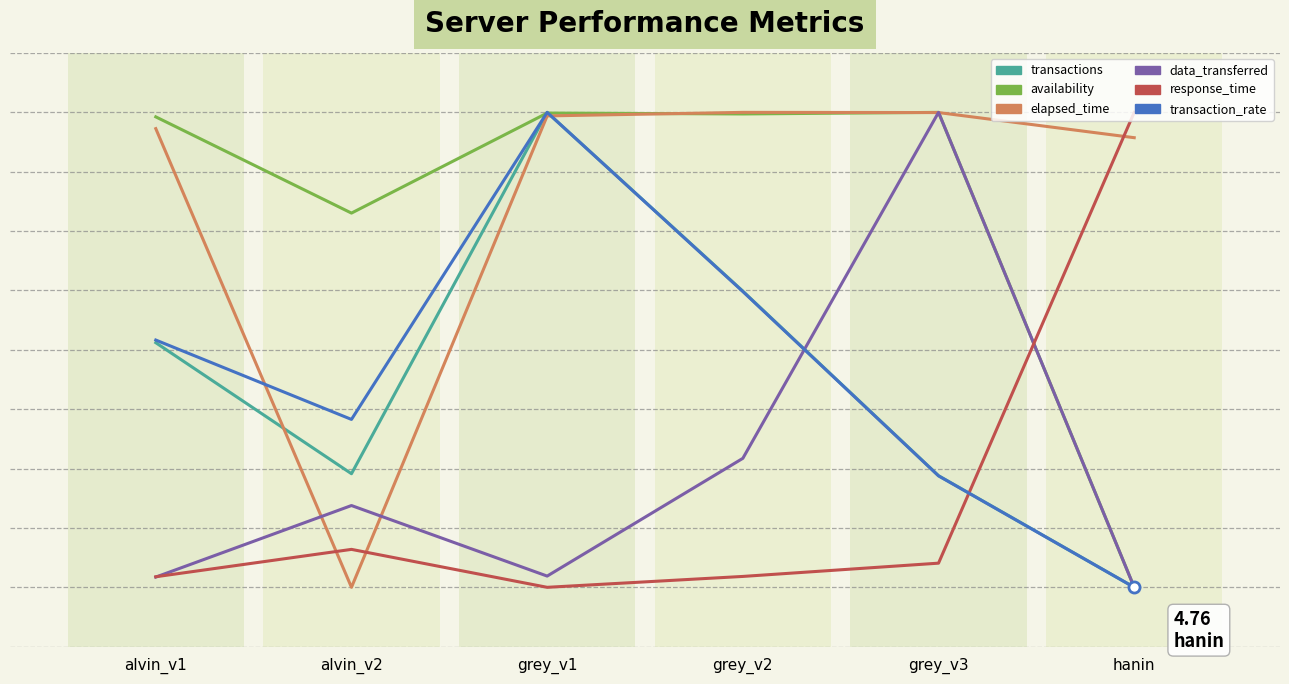

Reading left to right, what are all the values shown in this chart?

transactions: alvin_v1=51.2	alvin_v2=29.1	grey_v1=90.0	grey_v2=59.9	grey_v3=28.8	hanin=10.0
availability: alvin_v1=89.2	alvin_v2=73.0	grey_v1=89.9	grey_v2=89.7	grey_v3=90.0	hanin=10.0
elapsed_time: alvin_v1=87.3	alvin_v2=10.0	grey_v1=89.4	grey_v2=90.0	grey_v3=90.0	hanin=85.7
data_transferred: alvin_v1=11.7	alvin_v2=23.8	grey_v1=11.9	grey_v2=31.7	grey_v3=90.0	hanin=10.0
response_time: alvin_v1=11.8	alvin_v2=16.4	grey_v1=10.0	grey_v2=11.8	grey_v3=14.1	hanin=90.0
transaction_rate: alvin_v1=51.7	alvin_v2=38.3	grey_v1=90.0	grey_v2=59.8	grey_v3=28.8	hanin=10.0